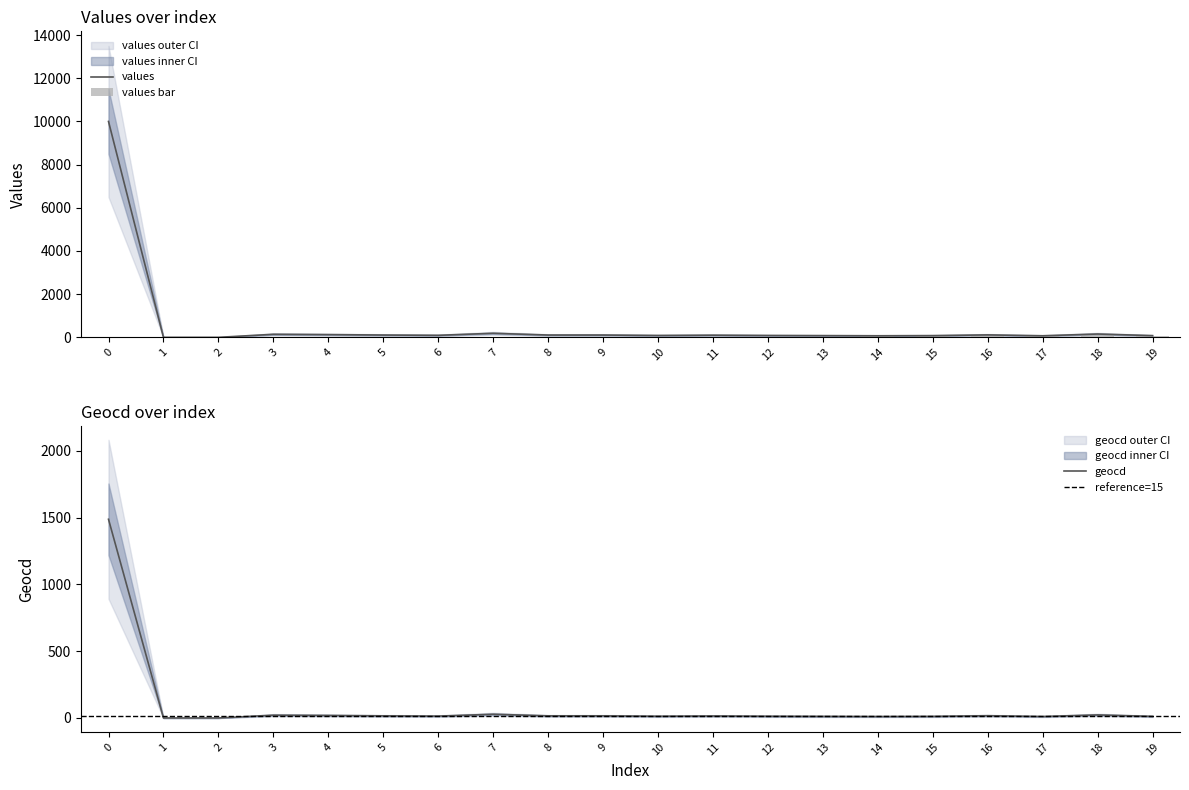

What is the maximum value shown in the chart?

10000